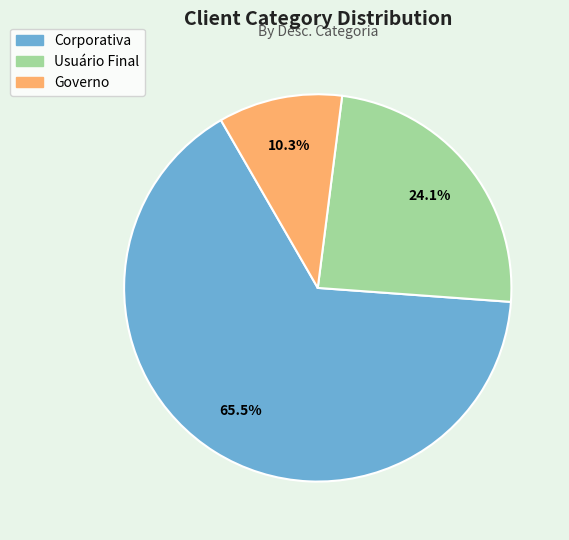

Do Governo and Usuário Final together represent more than half of the pie?

No